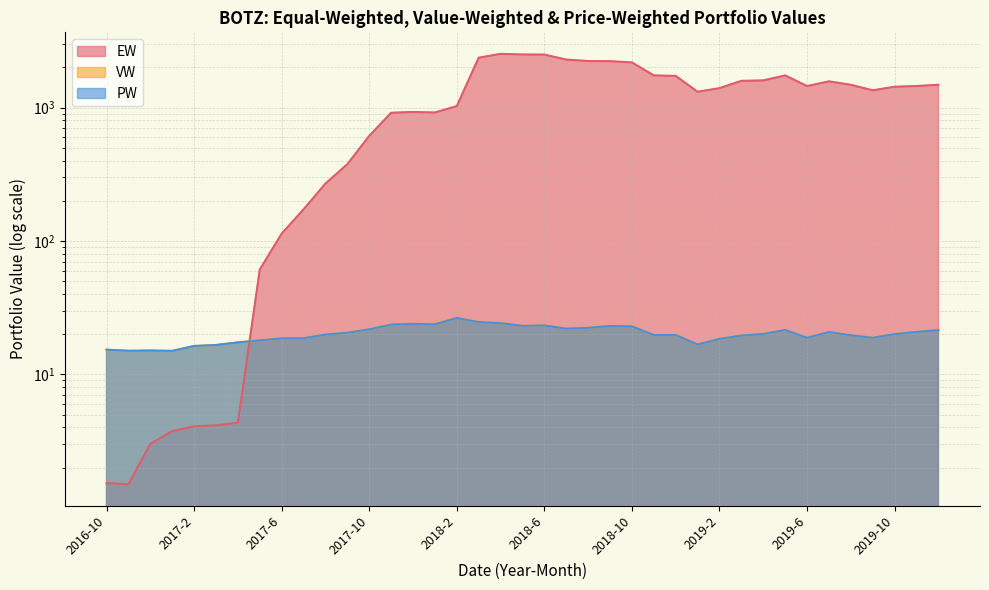

What is the difference between the PW values at 2016-10 and 2016-11?

0.3